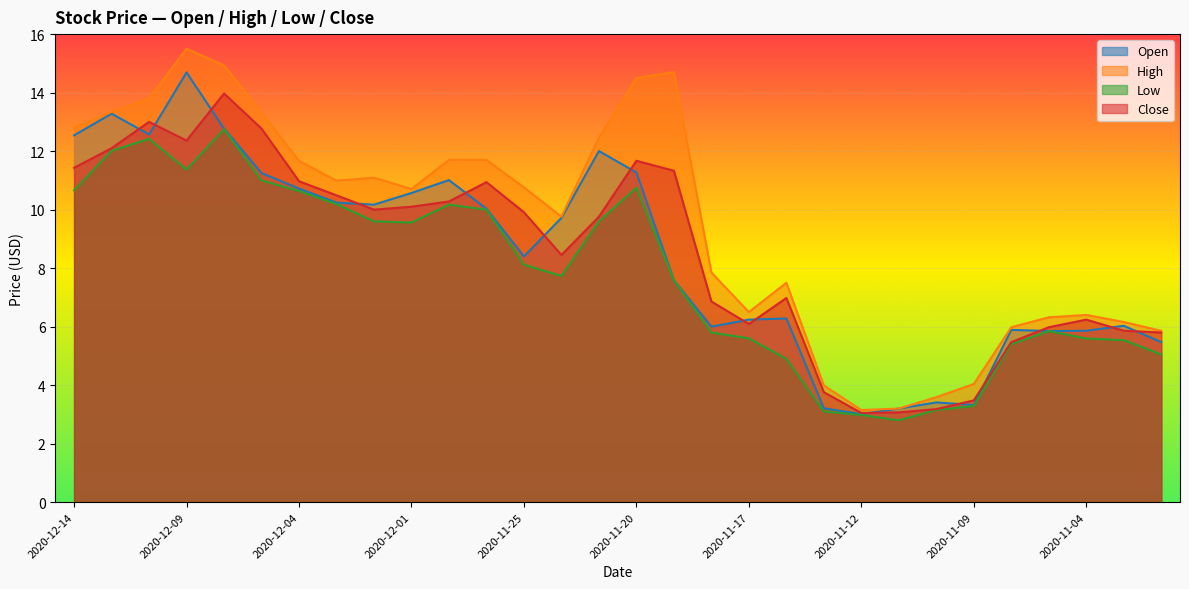

The value of High at 2020-11-10 is 1.7. True or false?

False